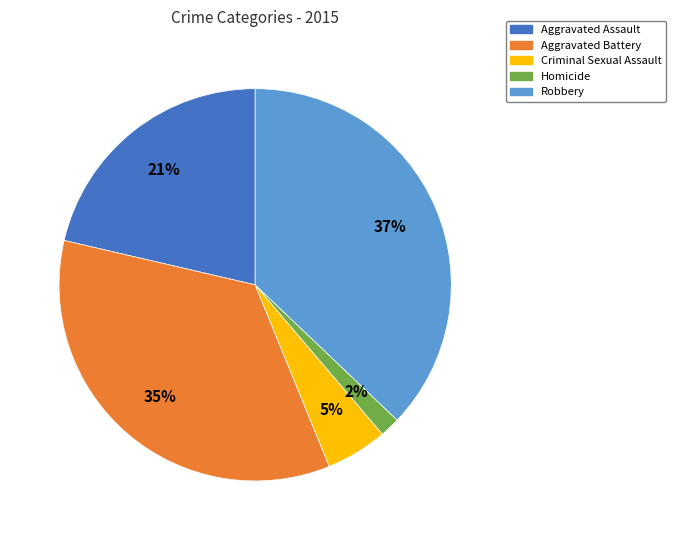

Between Robbery and Aggravated Battery, which is larger?

Robbery